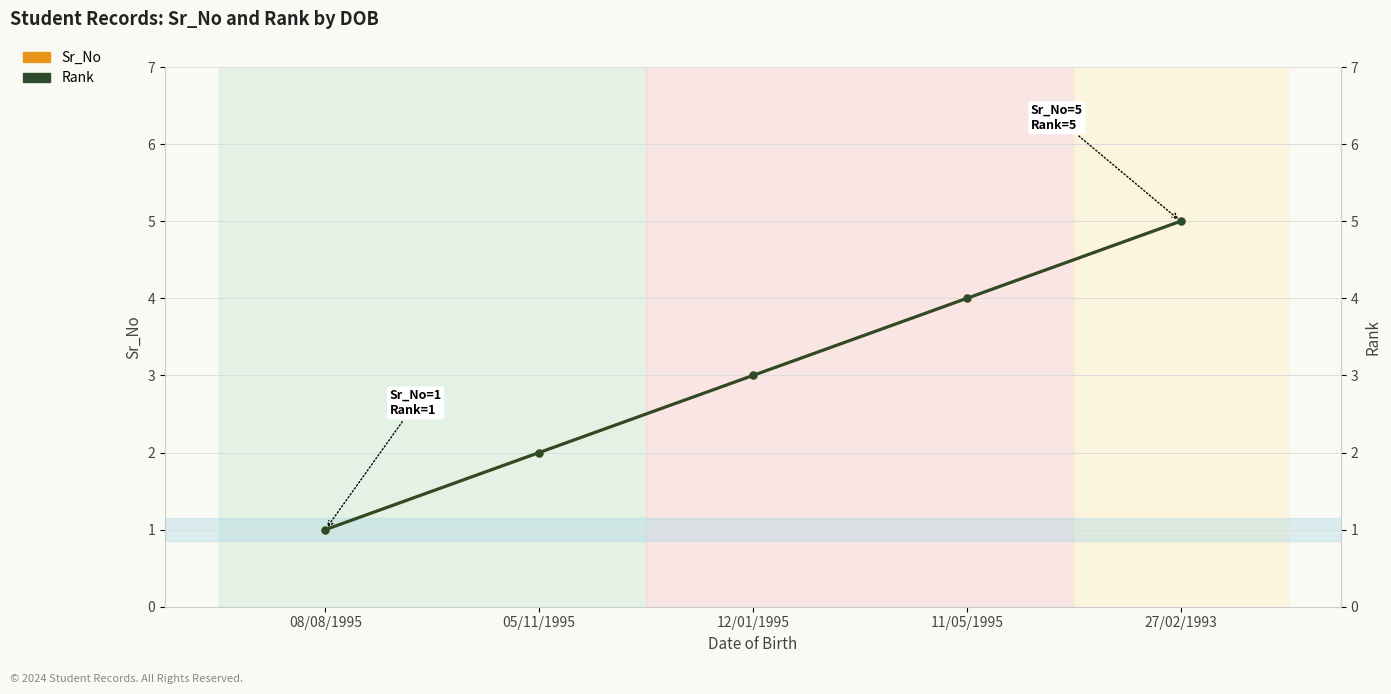

Which has a higher value, 12/01/1995 or 08/08/1995?

12/01/1995